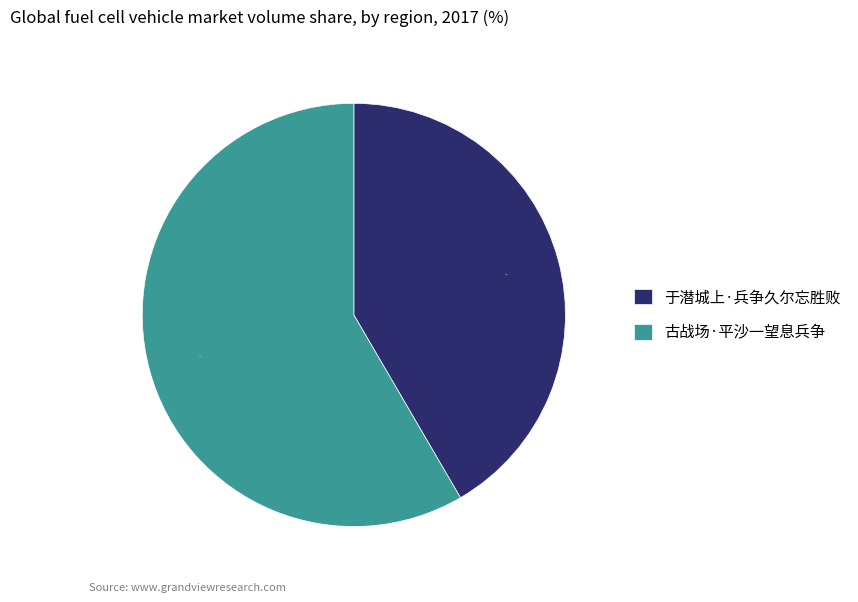

Which slice is the smallest?

于潜城上·兵争久尔忘胜败